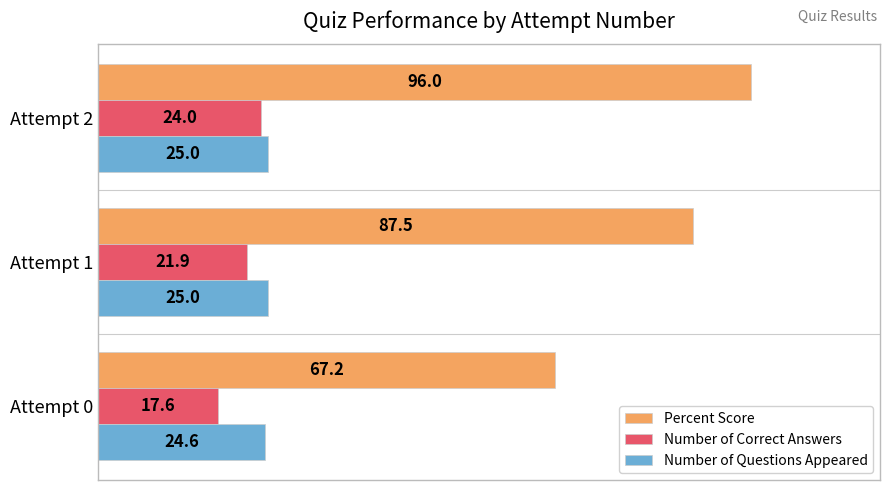

What is the difference between the second highest and minimum values in the Percent Score series?

20.3